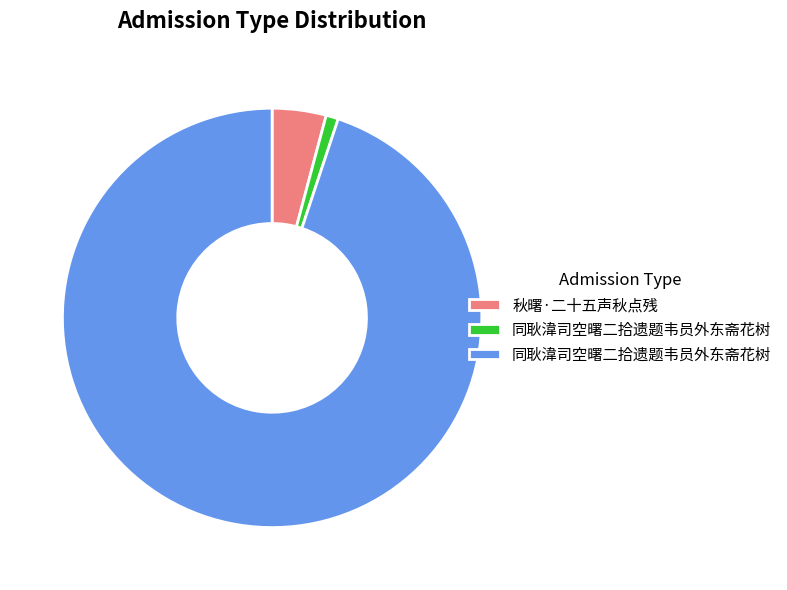

Is there a majority slice in this chart?

Yes